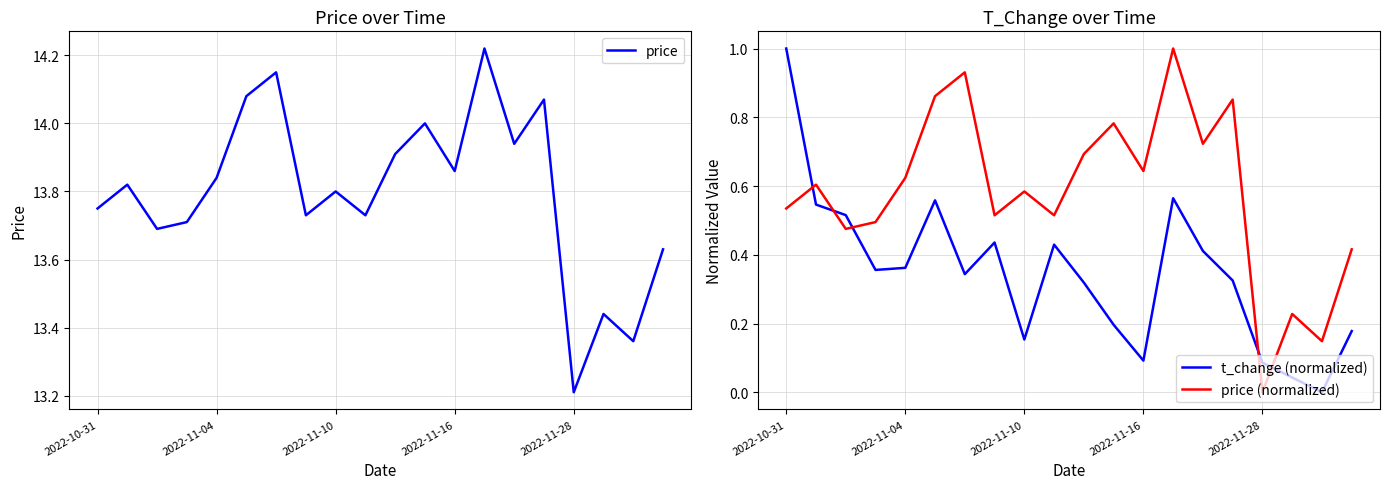

How many data points in t_change (normalized) are above 0?

19